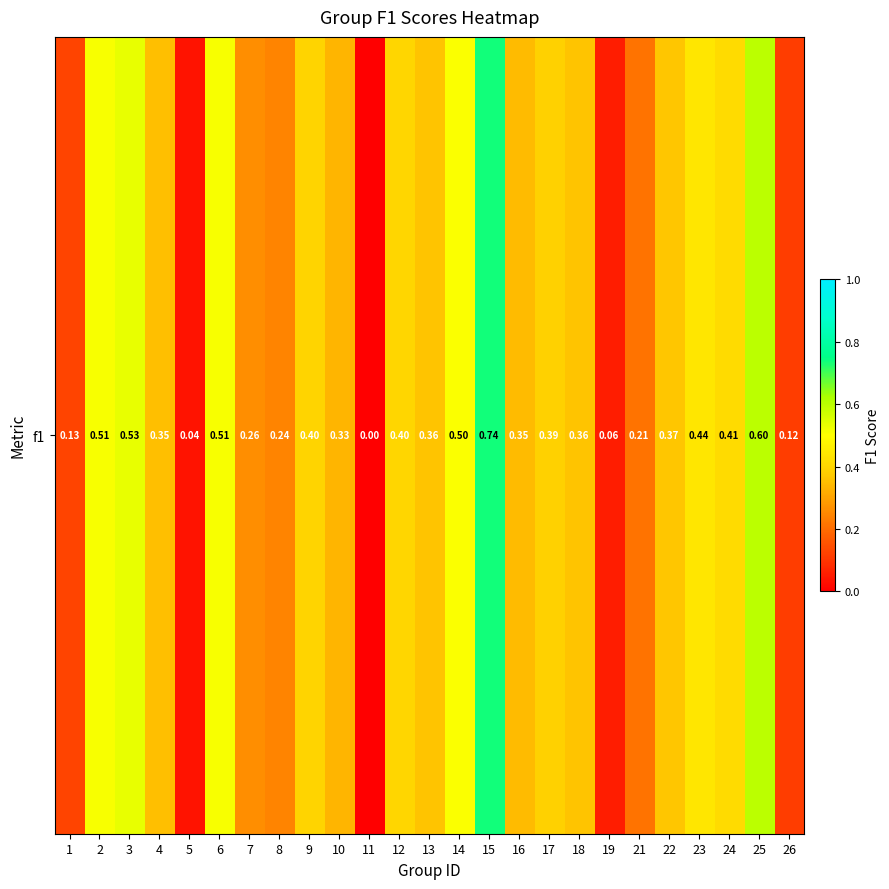

Reading left to right, list all the values displayed in this chart.

0.1	0.5	0.5	0.4	0.0	0.5	0.3	0.2	0.4	0.3	0.0	0.4	0.4	0.5	0.7	0.3	0.4	0.4	0.1	0.2	0.4	0.4	0.4	0.6	0.1